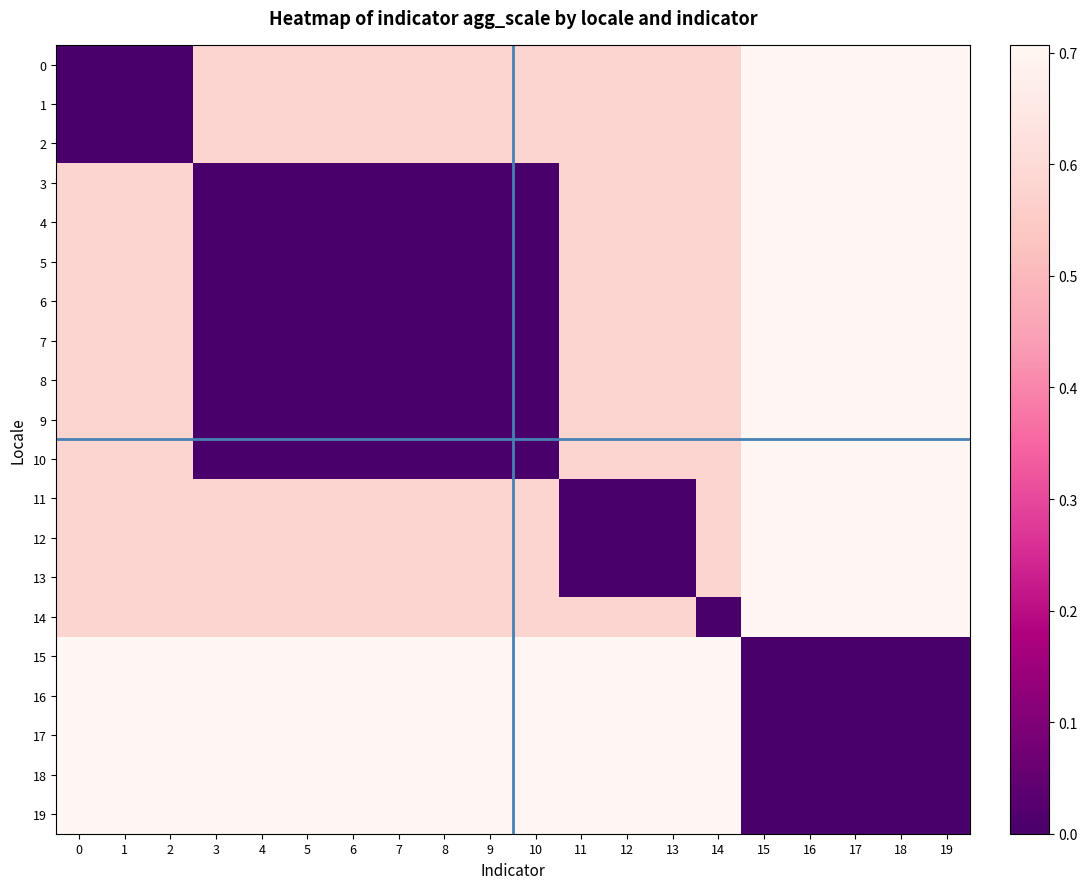

Which label corresponds to the largest value in the chart?

15